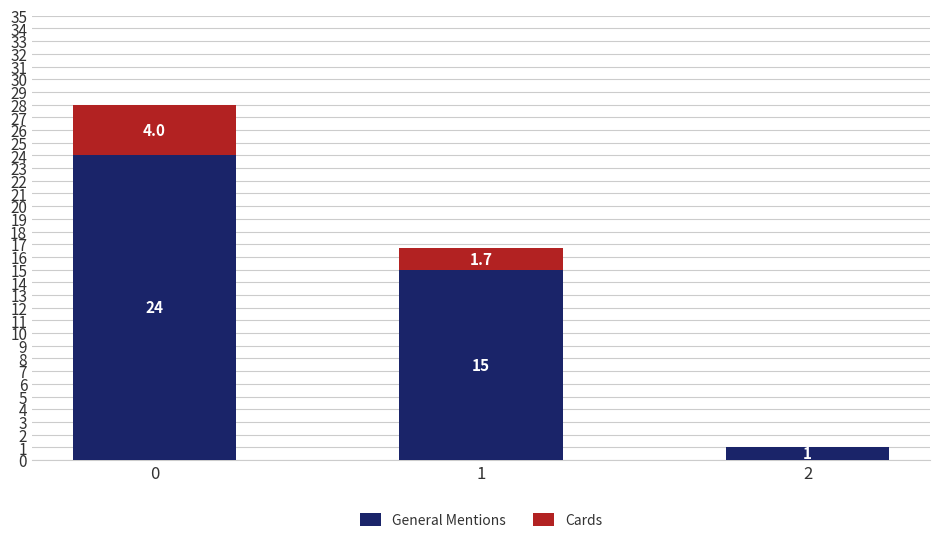

At which label is General Mentions closest to 12?

1